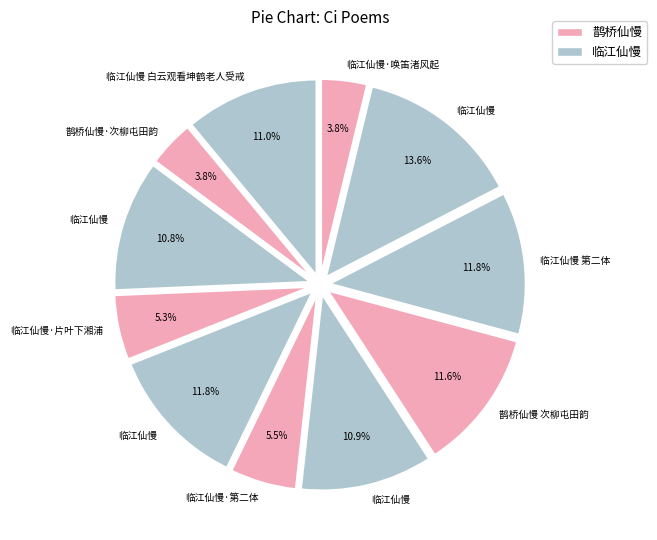

To the nearest percent, what is the average slice percentage?

9%